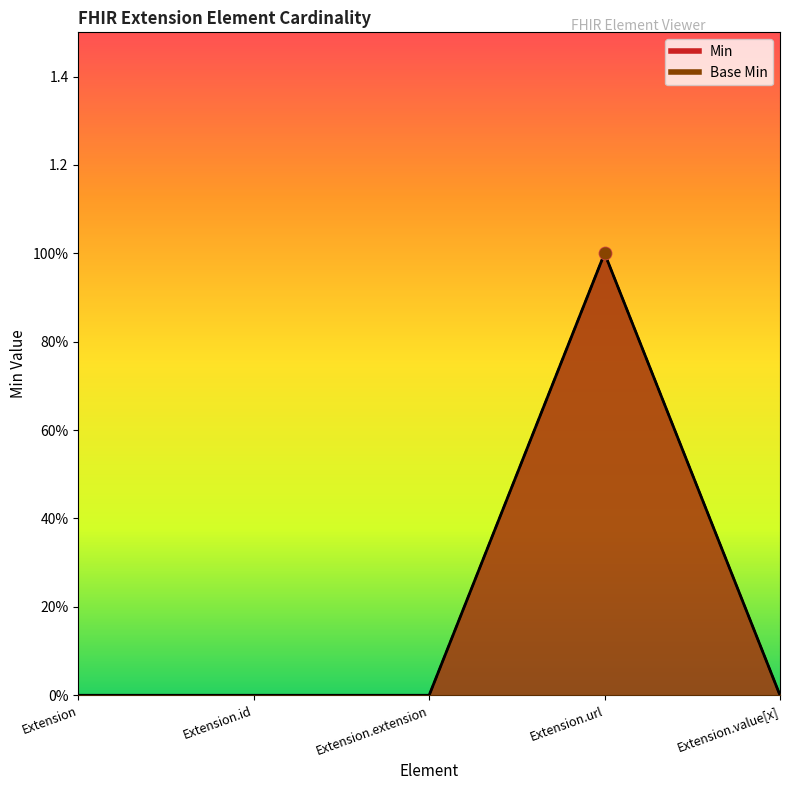

Which series contains the highest Y value?

Min